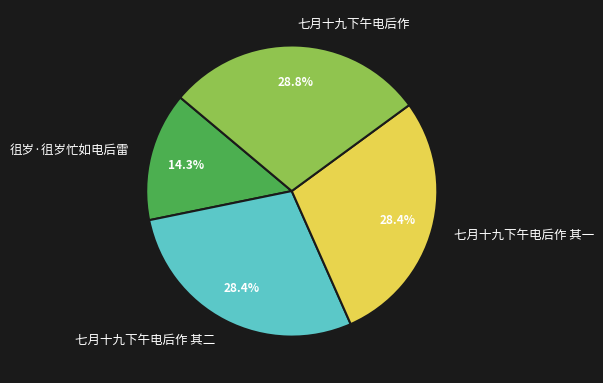

What is the ratio of the value at 七月十九下午电后作 to the value at 七月十九下午电后作 其二?

1.0